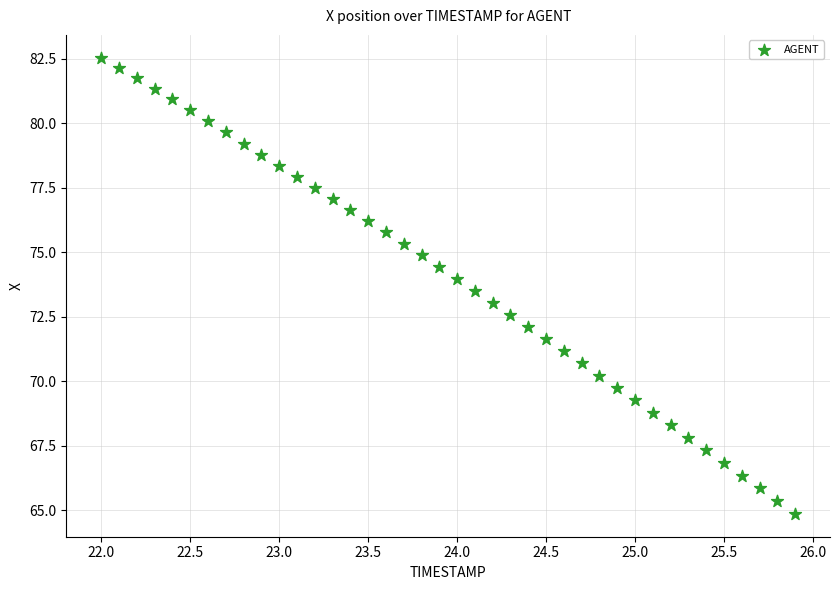

What is the range of Y values (max minus min)?

17.7